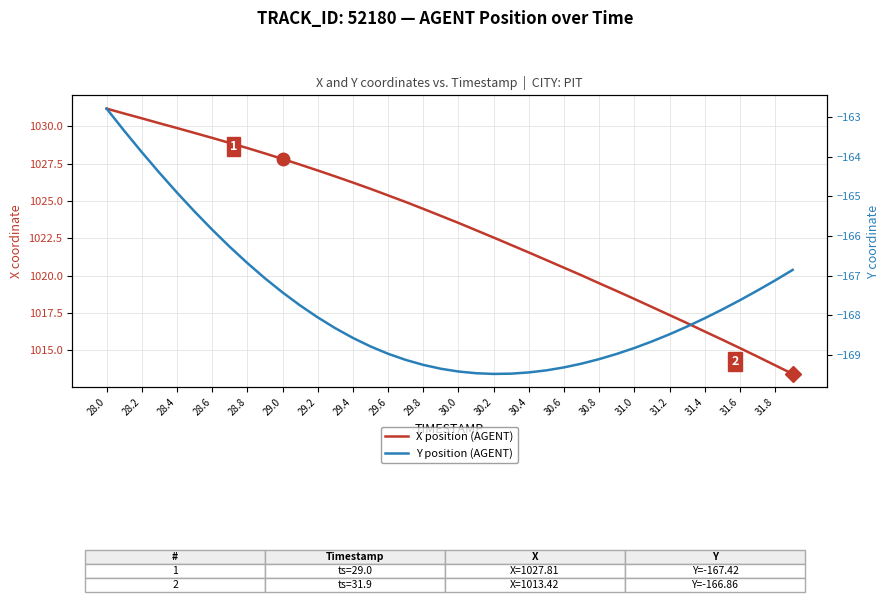

How many values in the Y position (AGENT) series exceed -168?

17